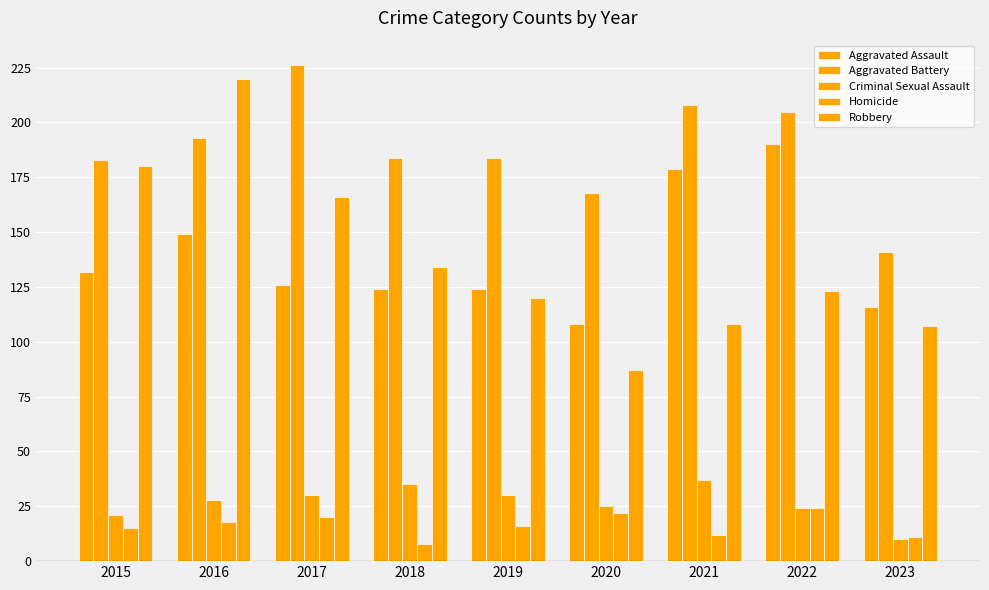

How many series are shown in this chart?

5